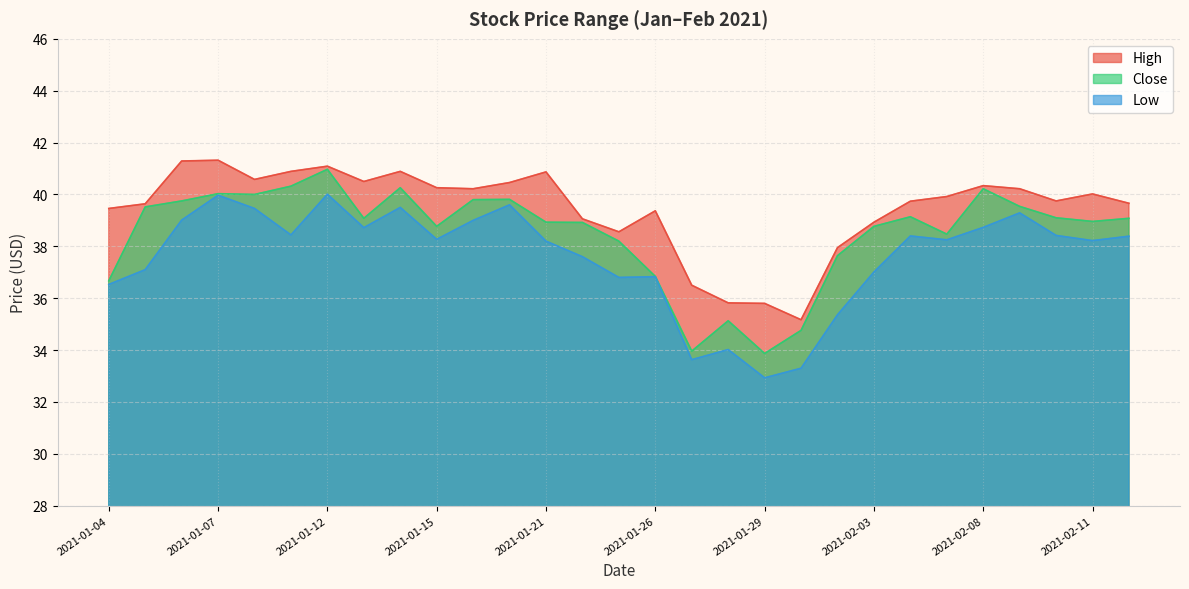

Rank the categories by High value from lowest to highest.

2021-02-01, 2021-01-29, 2021-01-28, 2021-01-27, 2021-02-02, 2021-01-25, 2021-02-03, 2021-01-22, 2021-01-26, 2021-01-04, 2021-01-05, 2021-02-12, 2021-02-04, 2021-02-10, 2021-02-05, 2021-02-11, 2021-01-19, 2021-02-09, 2021-01-15, 2021-02-08, 2021-01-20, 2021-01-13, 2021-01-08, 2021-01-21, 2021-01-11, 2021-01-14, 2021-01-12, 2021-01-06, 2021-01-07